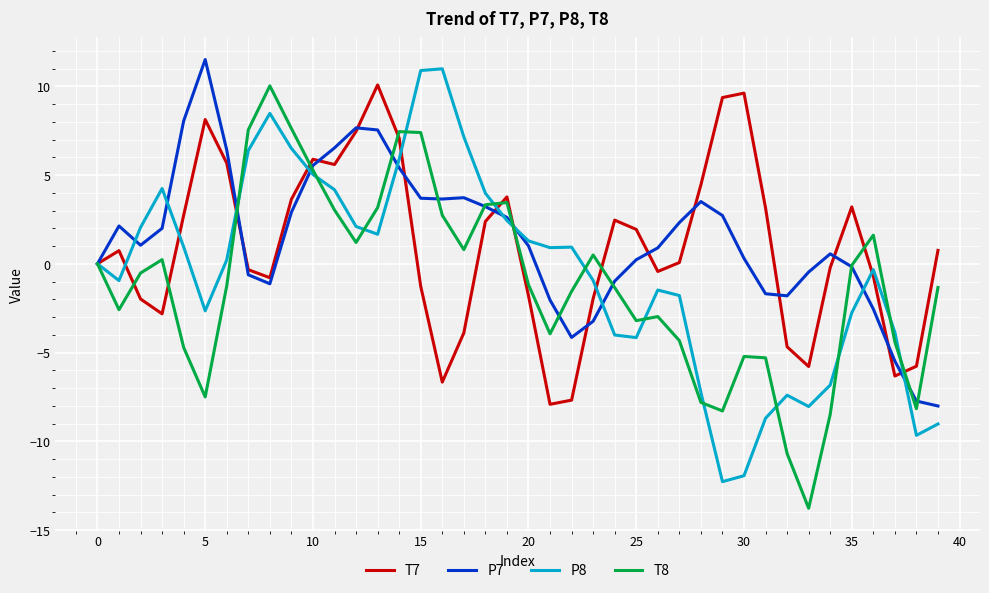

What is the smallest value displayed?

-13.8